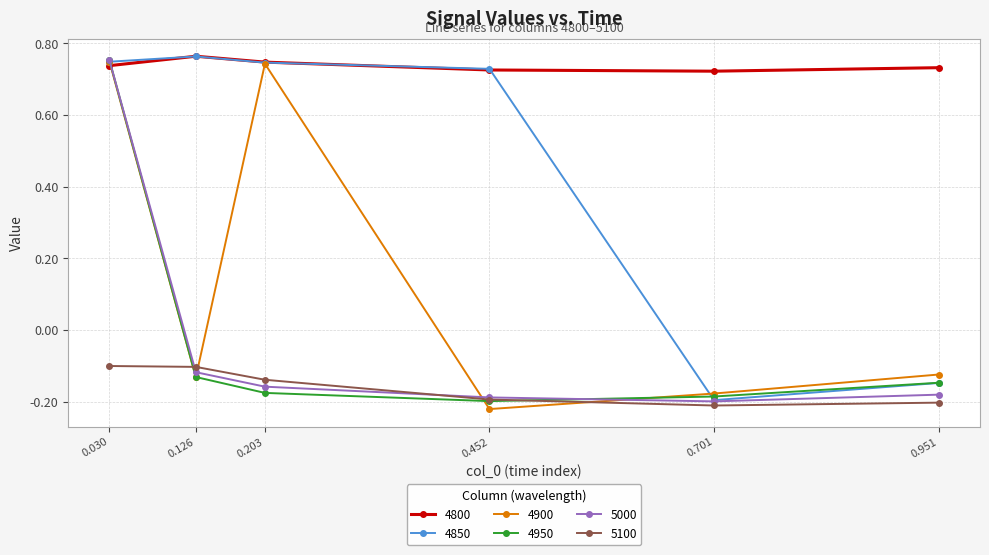

At which label does 4950 reach its peak?

0.030